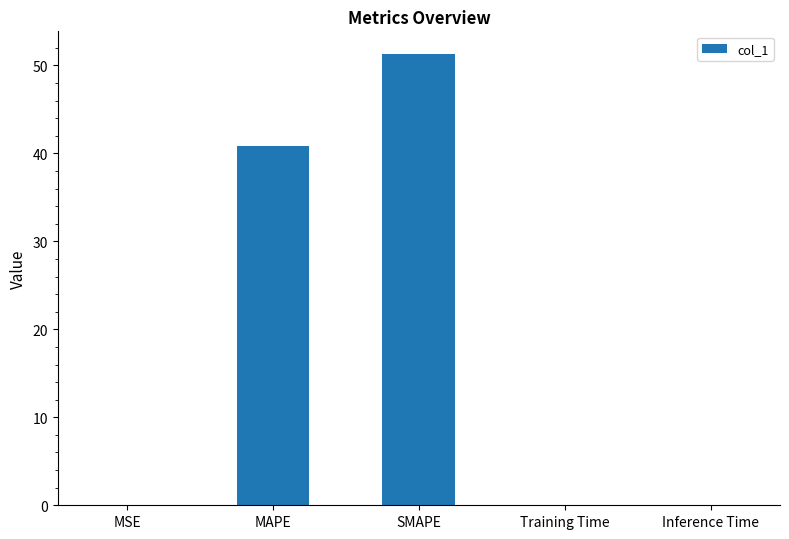

Between MAPE and SMAPE, which is larger?

SMAPE